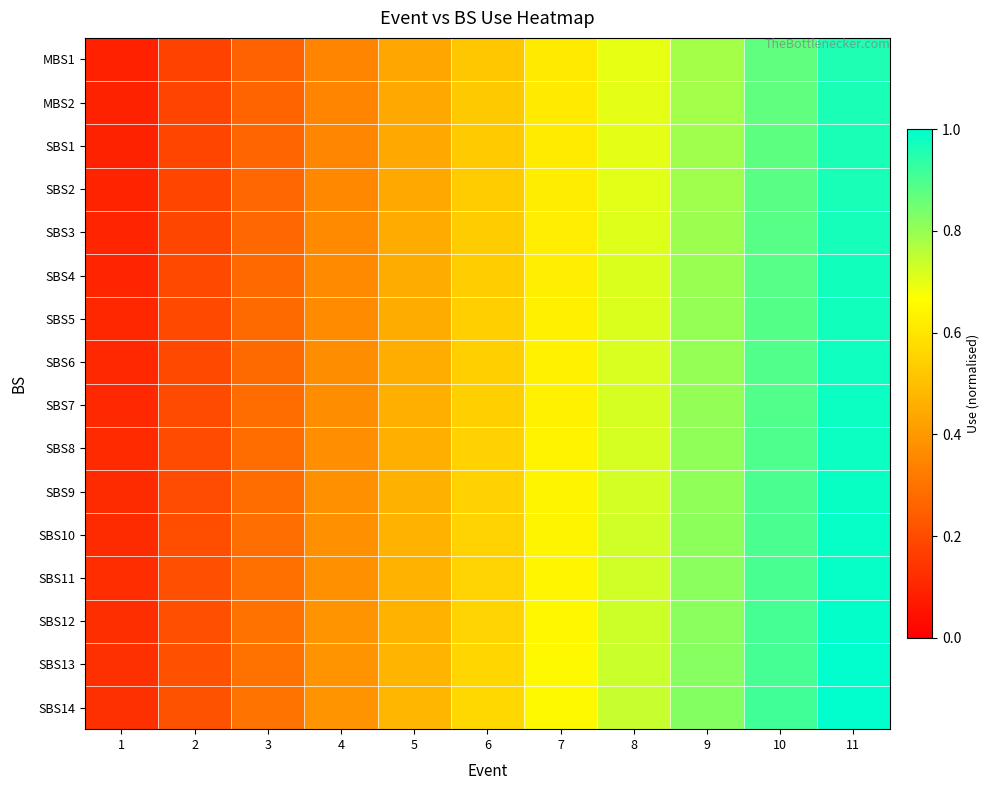

Count the number of categories in the chart.

11